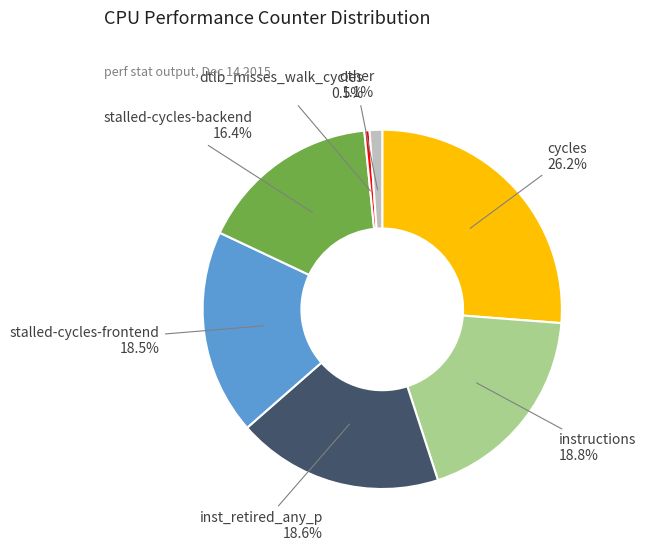

Is it true that instructions is 19% of the pie?

True